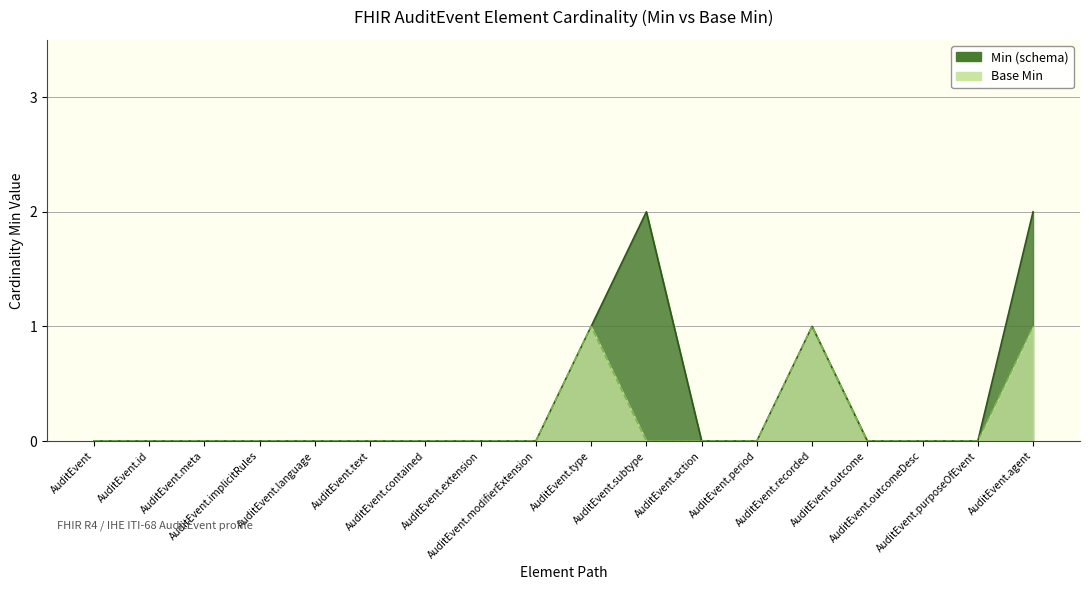

How many data points in Min (schema) are above 0?

4